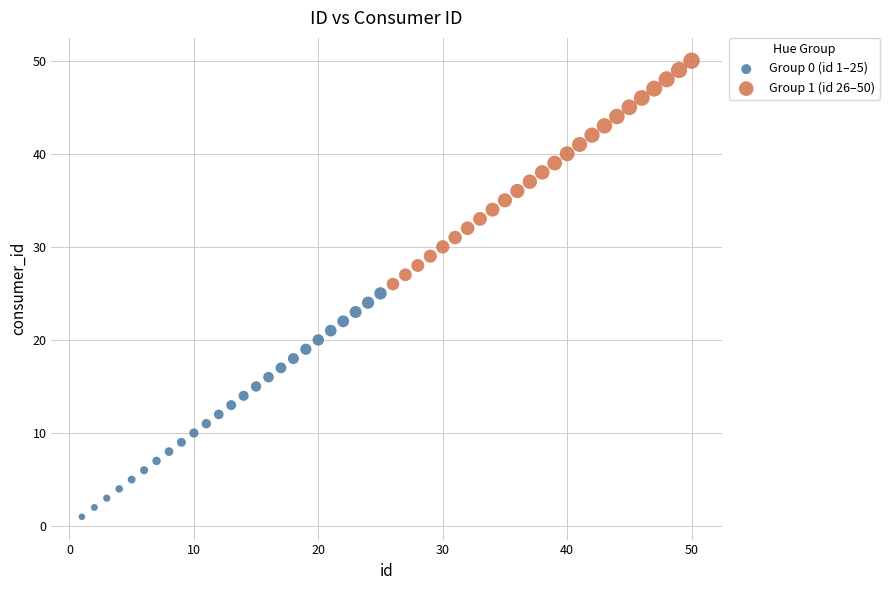

Which series contains the highest Y value?

Group 1 (id 26–50)